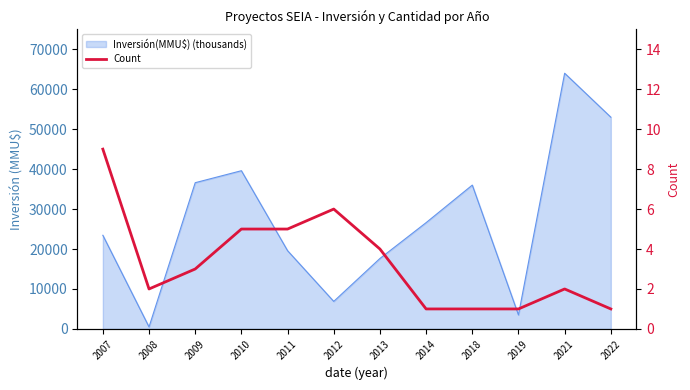

Reading left to right, list all the values displayed in this chart.

2007=9	2008=2	2009=3	2010=5	2011=5	2012=6	2013=4	2014=1	2018=1	2019=1	2021=2	2022=1